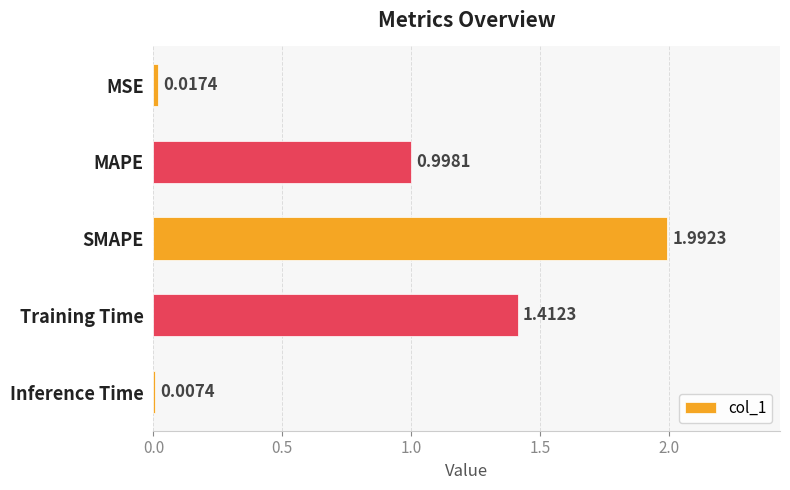

List the labels in order of value, smallest first.

Inference Time, MSE, MAPE, Training Time, SMAPE